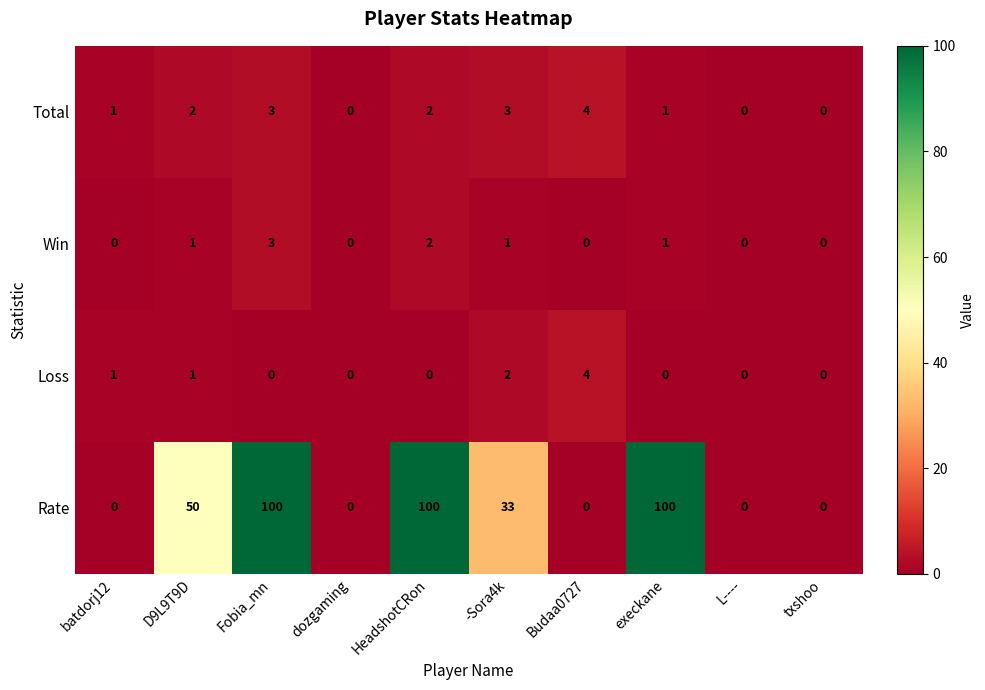

Where is Loss nearest to the value 2?

-Sora4k